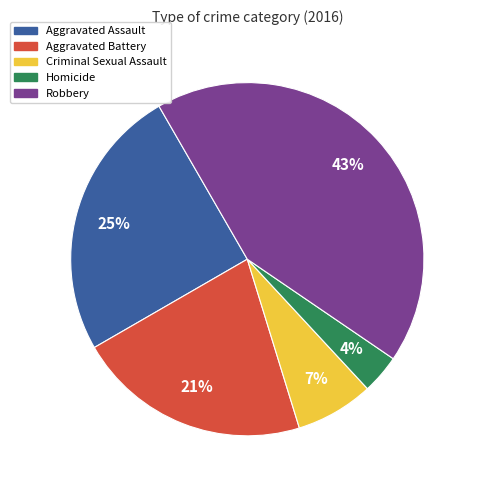

Does Aggravated Assault account for over 50% of the chart?

No